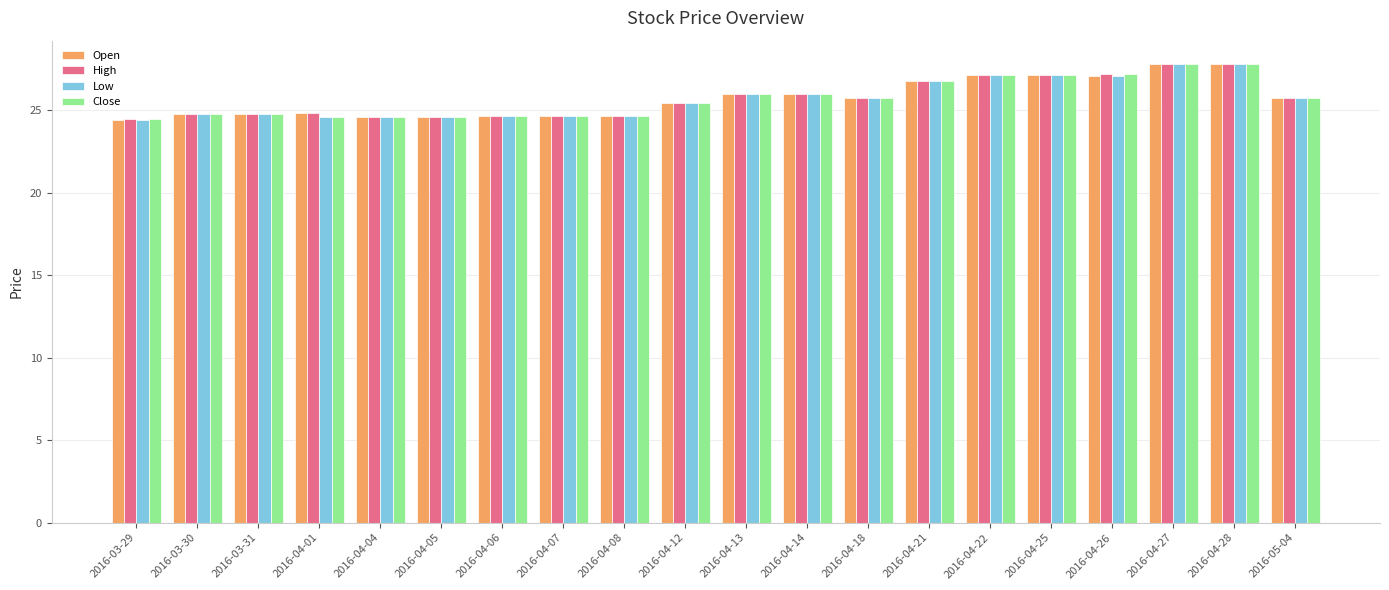

What is the sum of all High values?

514.5